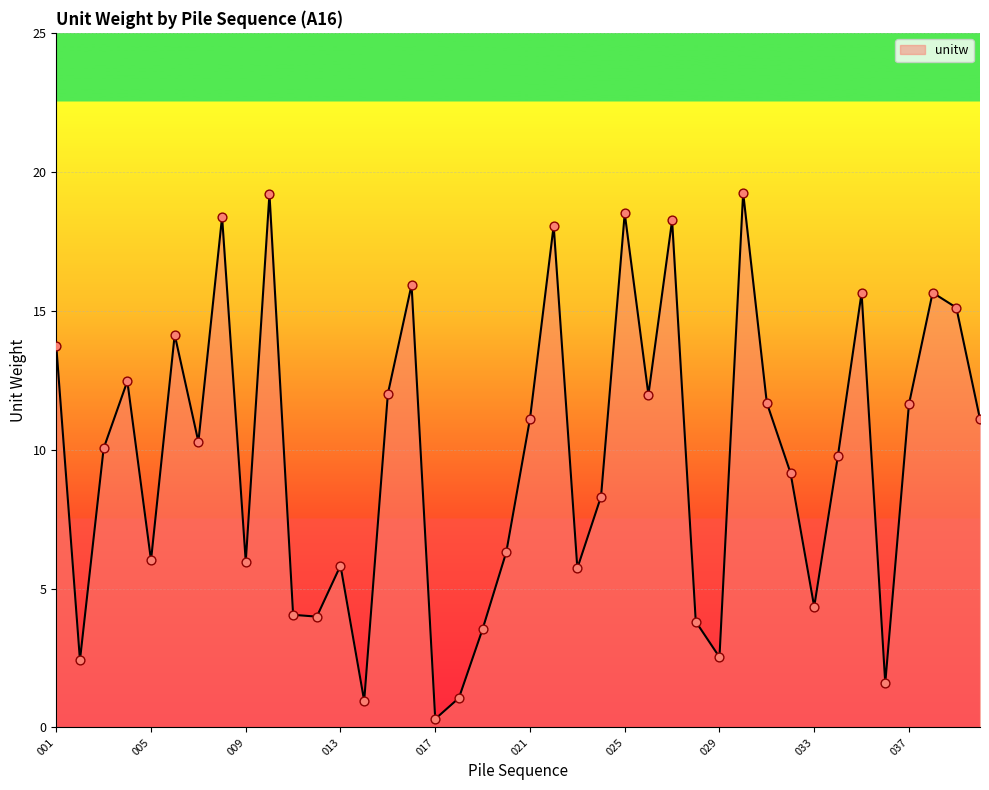

What is the maximum value shown in the chart?

19.2